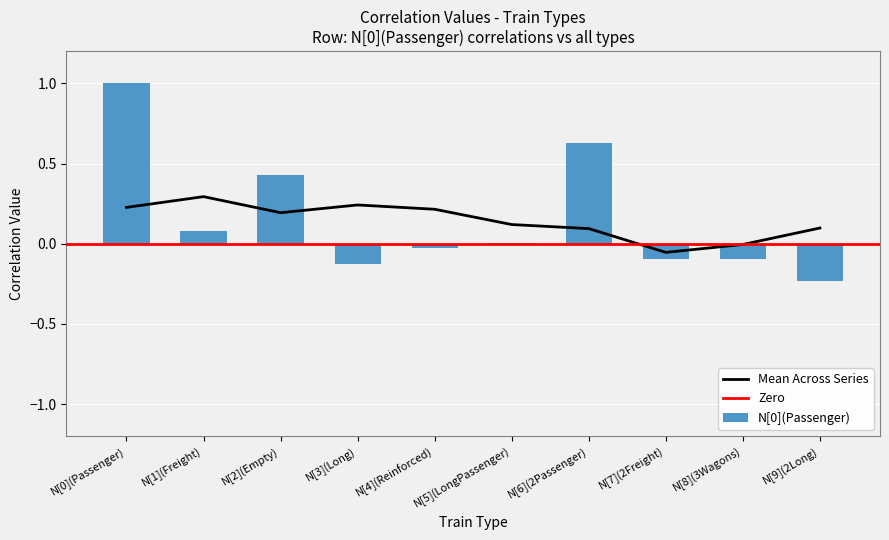

At which label is N[4](Reinforced) closest to 0?

N[7](2Freight)